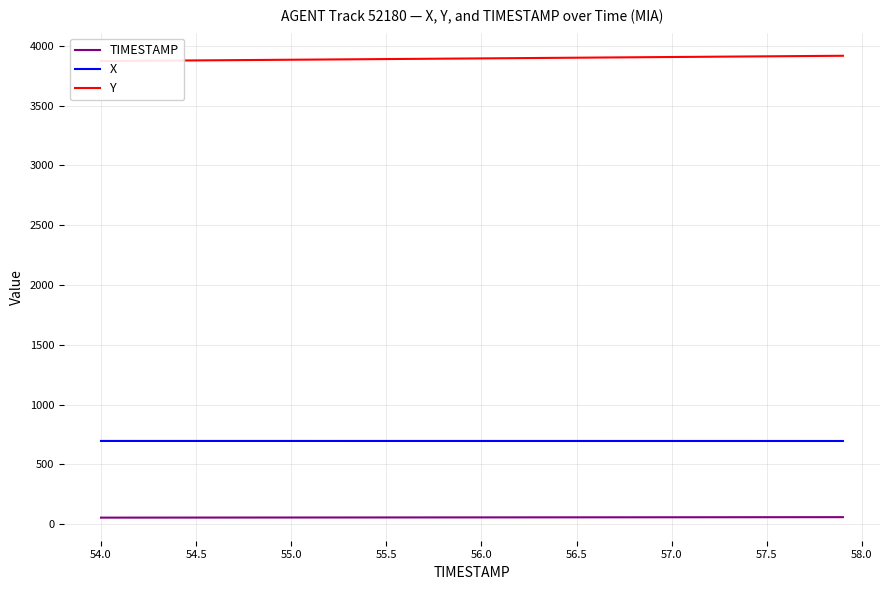

True or false: X and TIMESTAMP cross at least once.

False